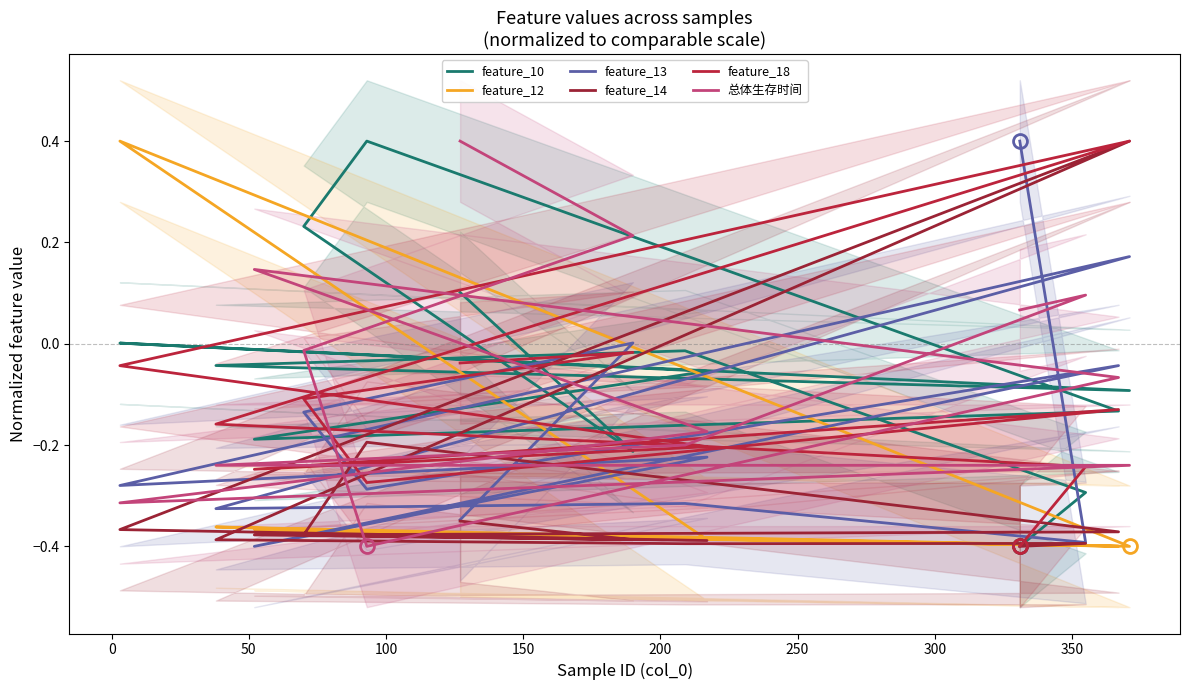

True or false: feature_18 has a value of -0.2 at 250.

True